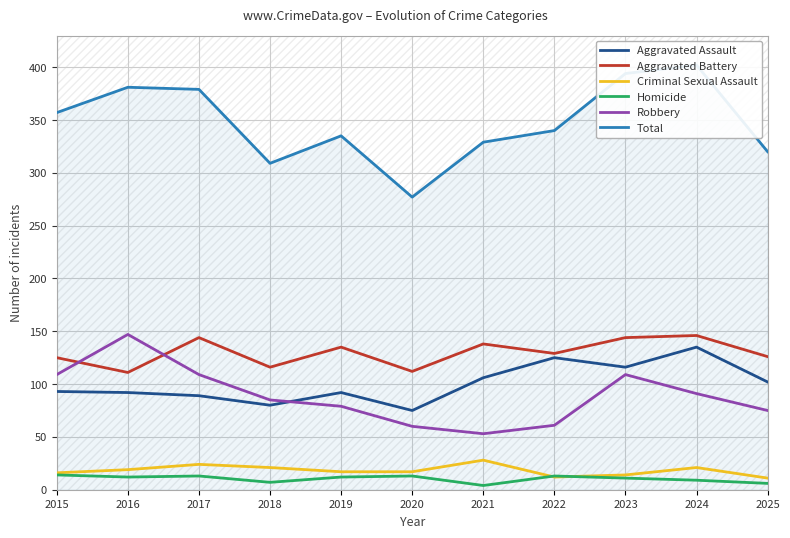

Reading right to left, extract all data points from this chart.

Aggravated Assault: 2025=102	2024=135	2023=116	2022=125	2021=106	2020=75	2019=92	2018=80	2017=89	2016=92	2015=93
Aggravated Battery: 2025=126	2024=146	2023=144	2022=129	2021=138	2020=112	2019=135	2018=116	2017=144	2016=111	2015=125
Criminal Sexual Assault: 2025=11	2024=21	2023=14	2022=12	2021=28	2020=17	2019=17	2018=21	2017=24	2016=19	2015=16
Homicide: 2025=6	2024=9	2023=11	2022=13	2021=4	2020=13	2019=12	2018=7	2017=13	2016=12	2015=14
Robbery: 2025=75	2024=91	2023=109	2022=61	2021=53	2020=60	2019=79	2018=85	2017=109	2016=147	2015=109
Total: 2025=320	2024=402	2023=394	2022=340	2021=329	2020=277	2019=335	2018=309	2017=379	2016=381	2015=357